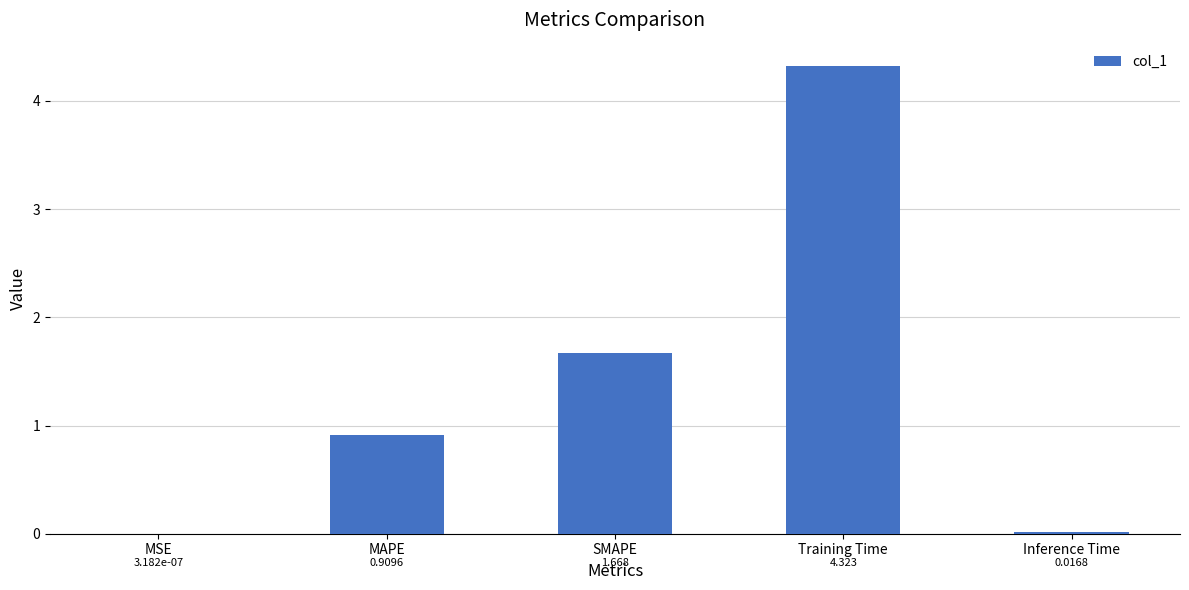

Where is the data nearest to the value 2?

SMAPE